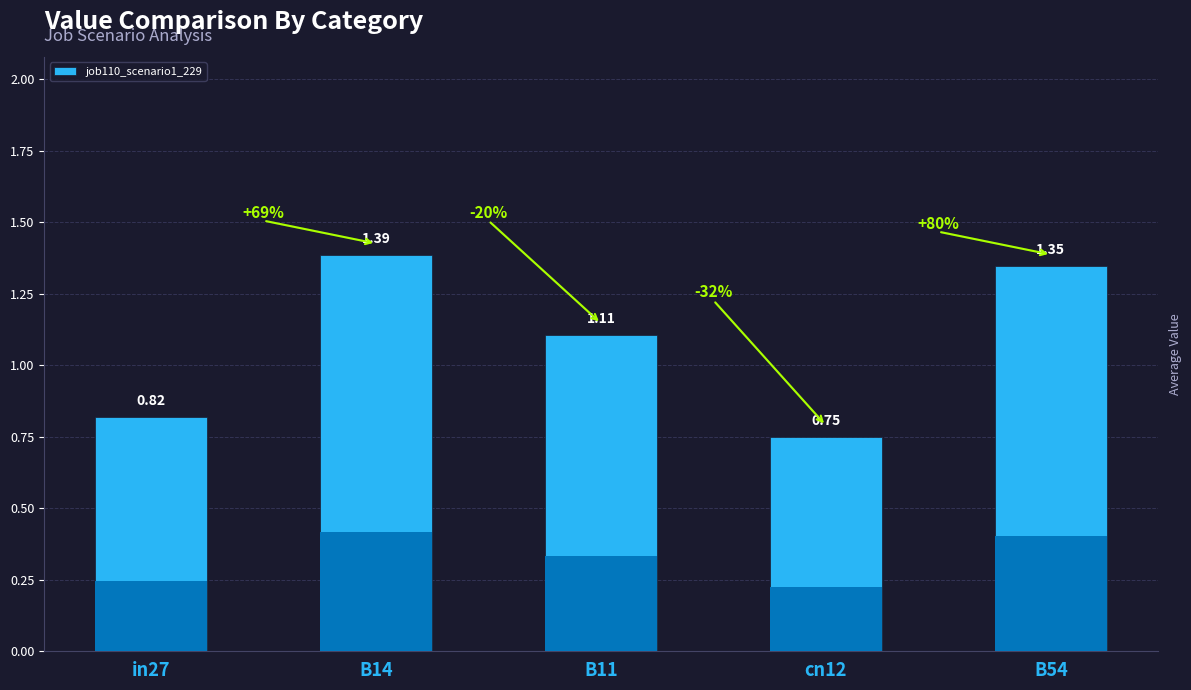

Reading left to right, what are all the values shown in this chart?

in27=0.8	B14=1.4	B11=1.1	cn12=0.7	B54=1.3